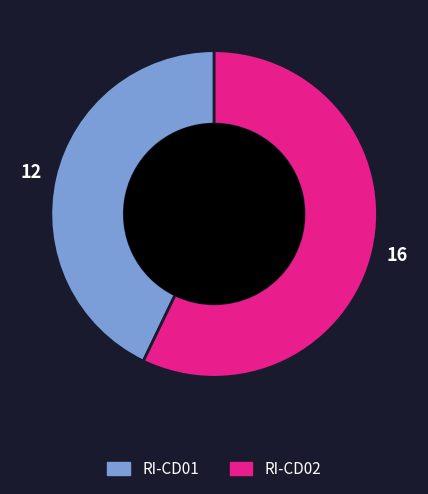

Which category has the smallest portion of the pie?

RI-CD01